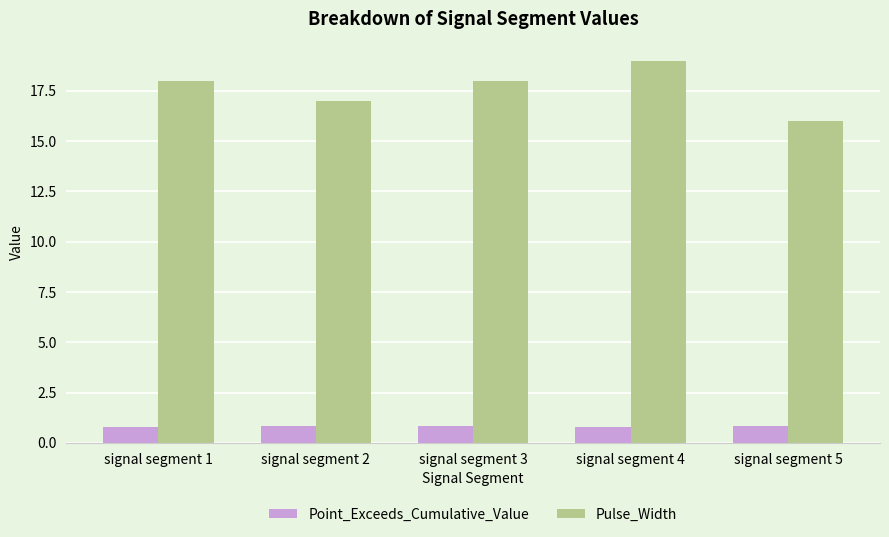

Which category has the highest value across all series?

signal segment 4